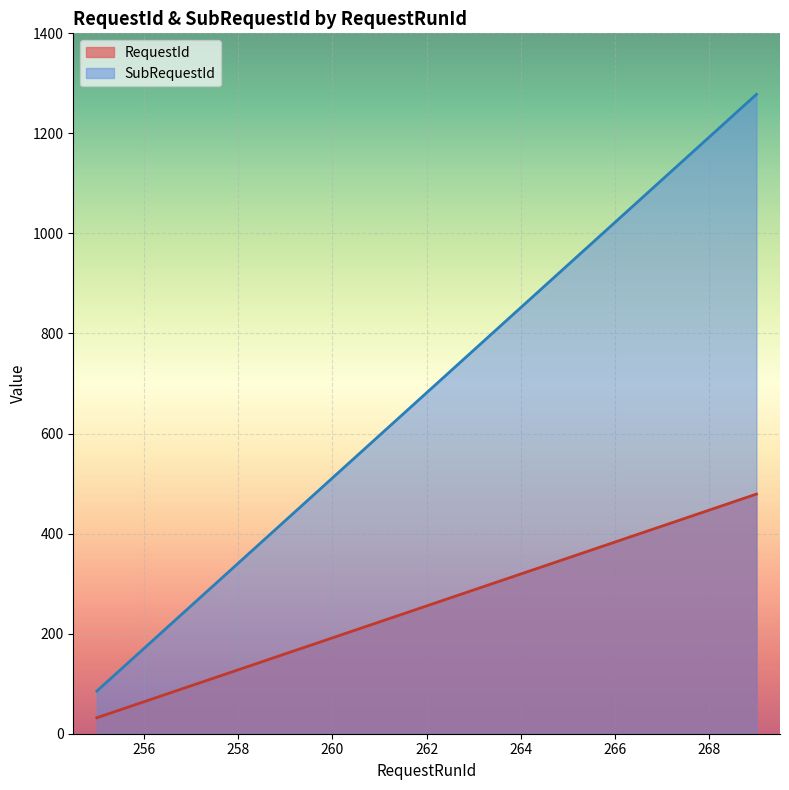

True or false: SubRequestId and RequestId cross at least once.

False